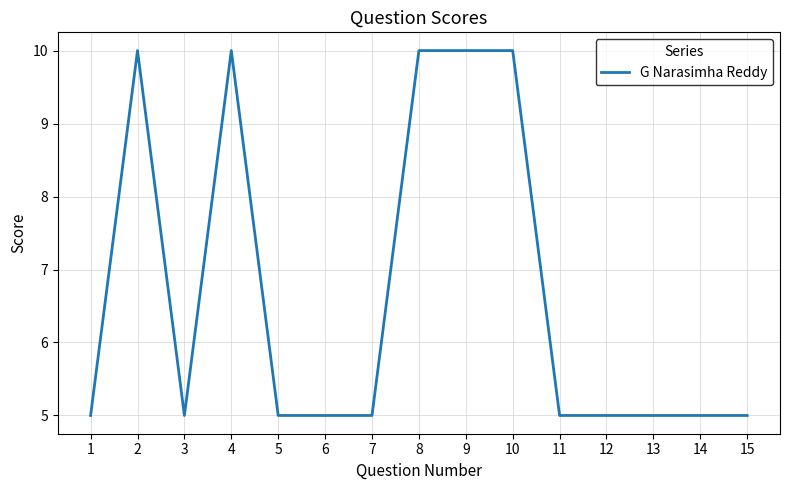

What is the approximate value at 1?

5